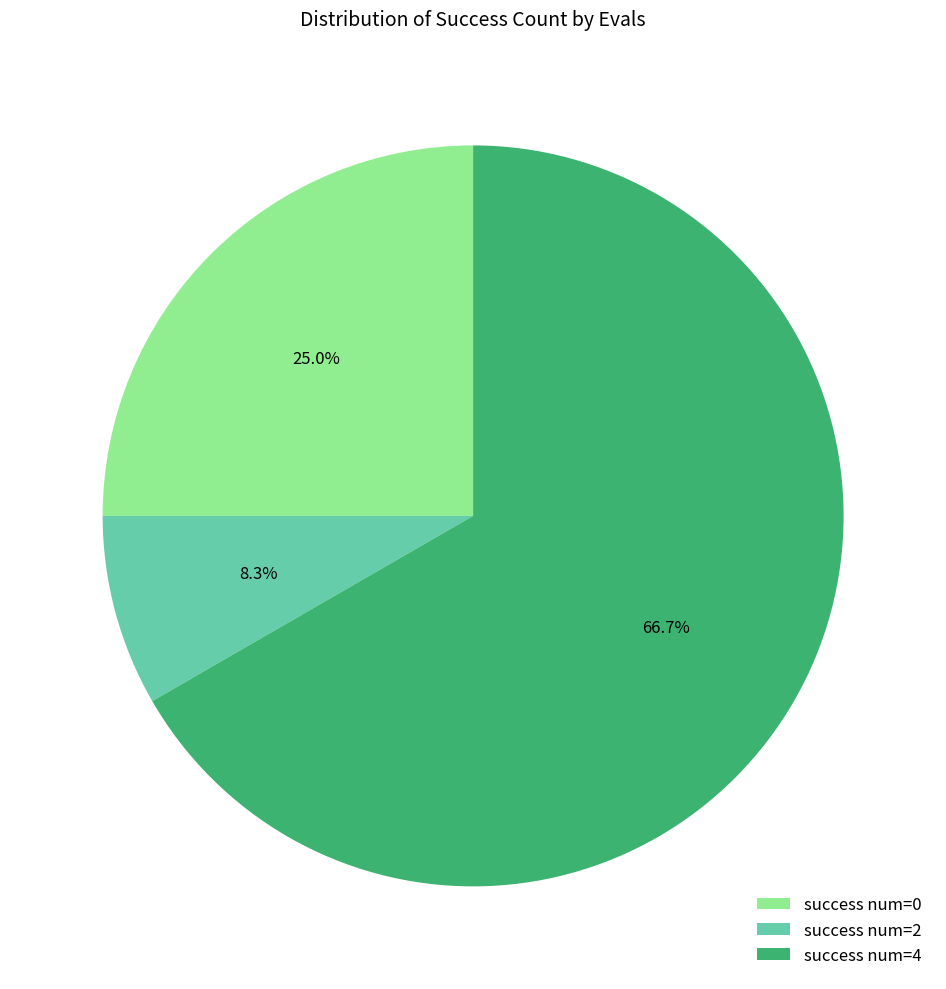

Combined, what portion of the pie is success num=0 and success num=2?

33.3%